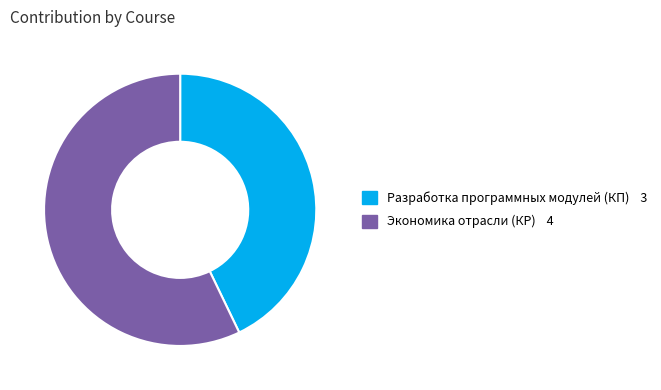

Is it true that Разработка программных модулей is 49% of the pie?

False